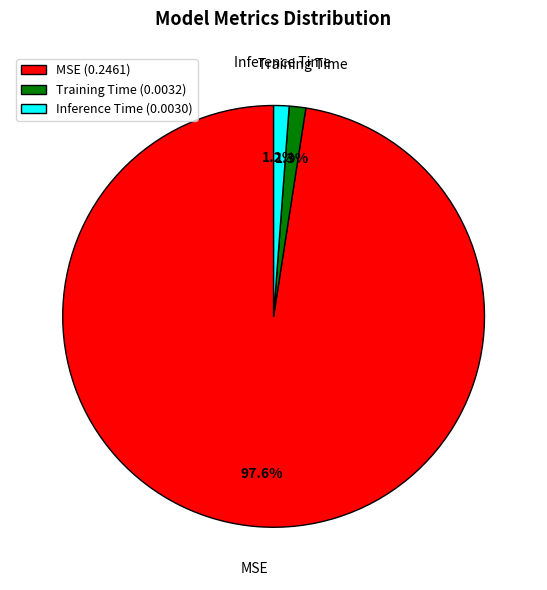

Does Inference Time represent more than half of the total?

No